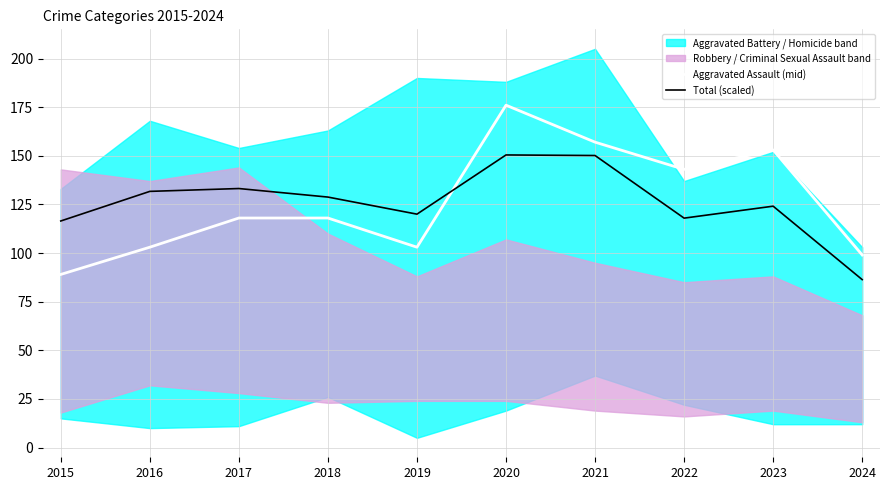

How many lines are shown in the chart?

2